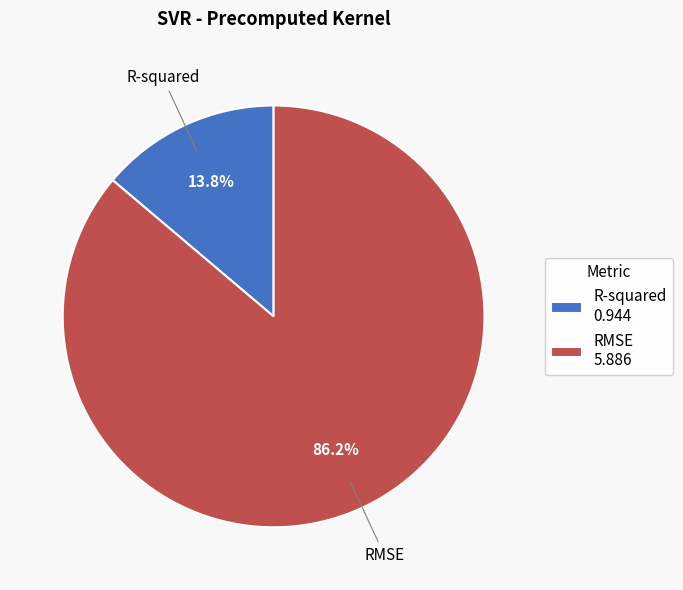

Which slice represents more than half of the pie?

RMSE